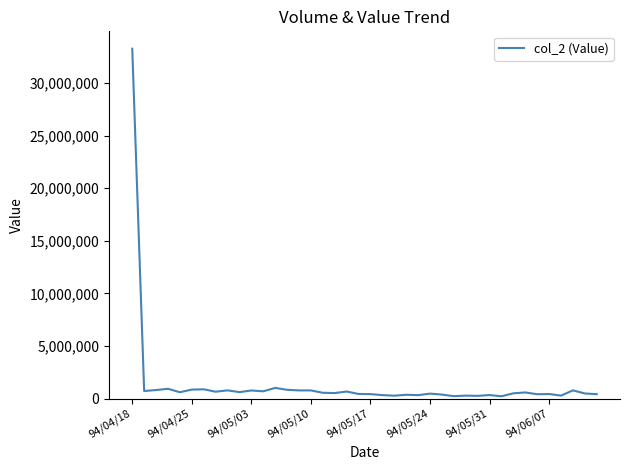

What is the greatest value displayed?

33260110